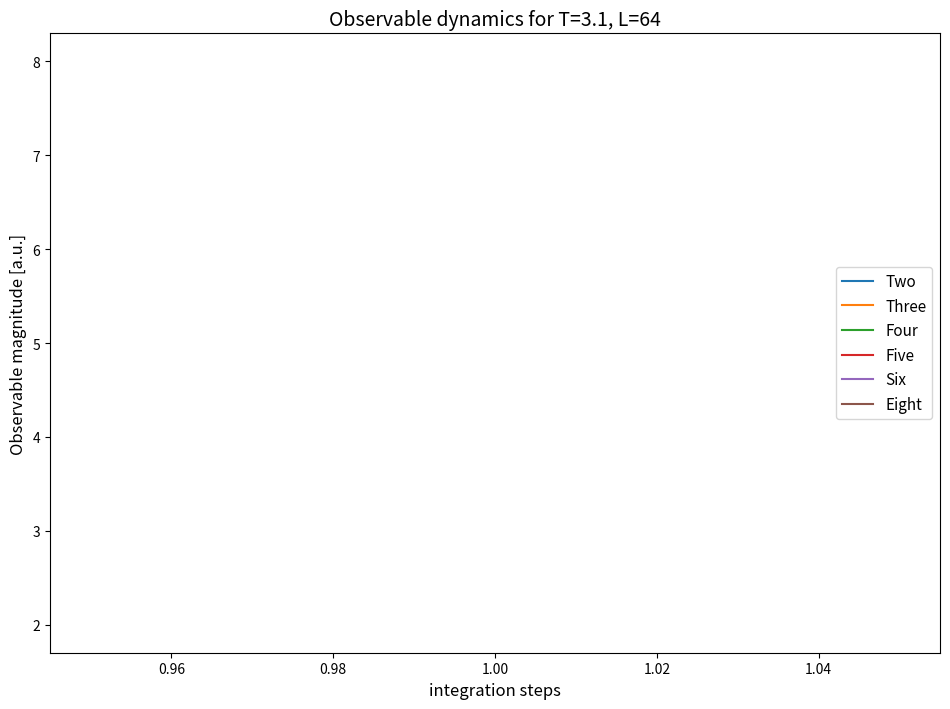

Count the number of categories in the chart.

3